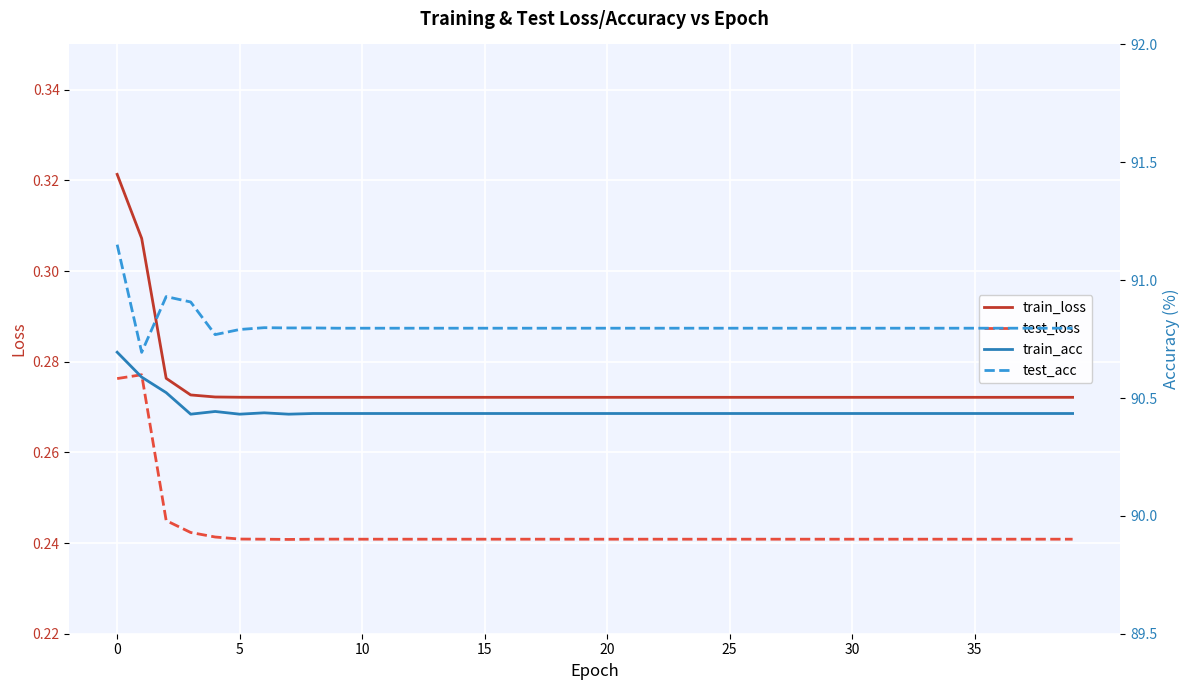

Count the train_acc values in the range 90 to 91.

40